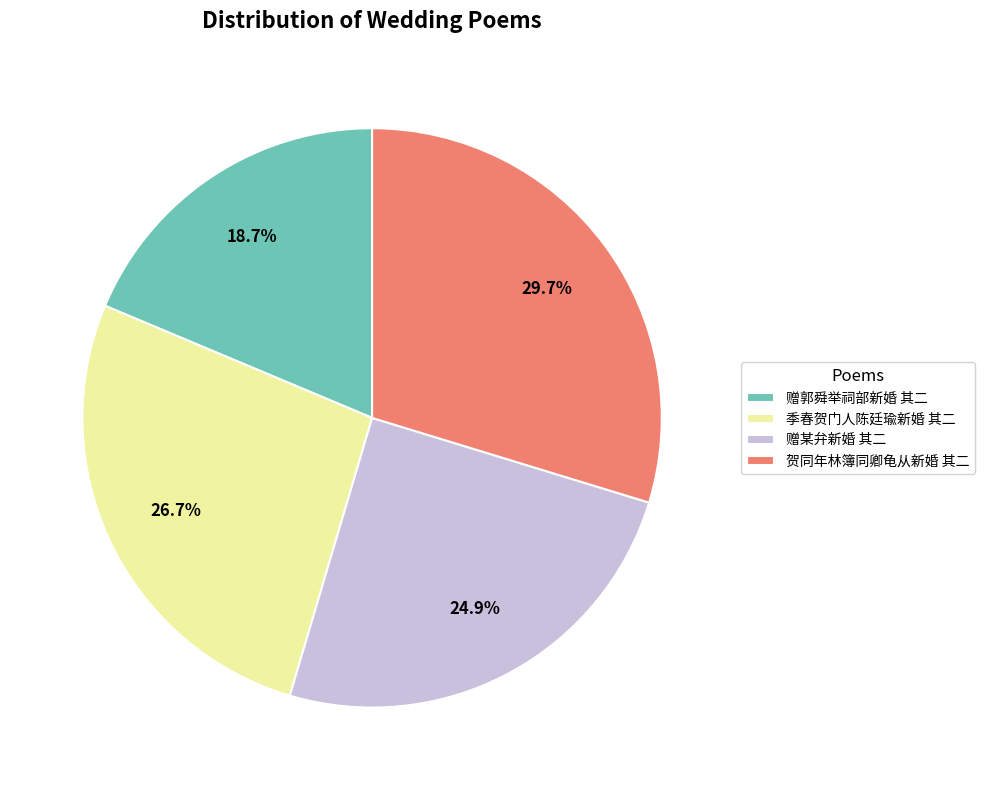

Which category has the smallest portion of the pie?

赠郭舜举祠部新婚 其二